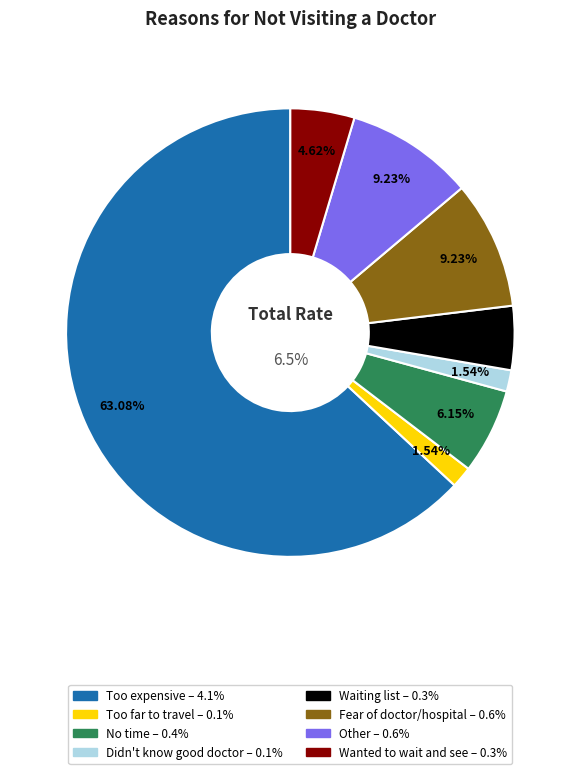

Is it true that Wanted to wait and see if problem got better is 1% of the pie?

False